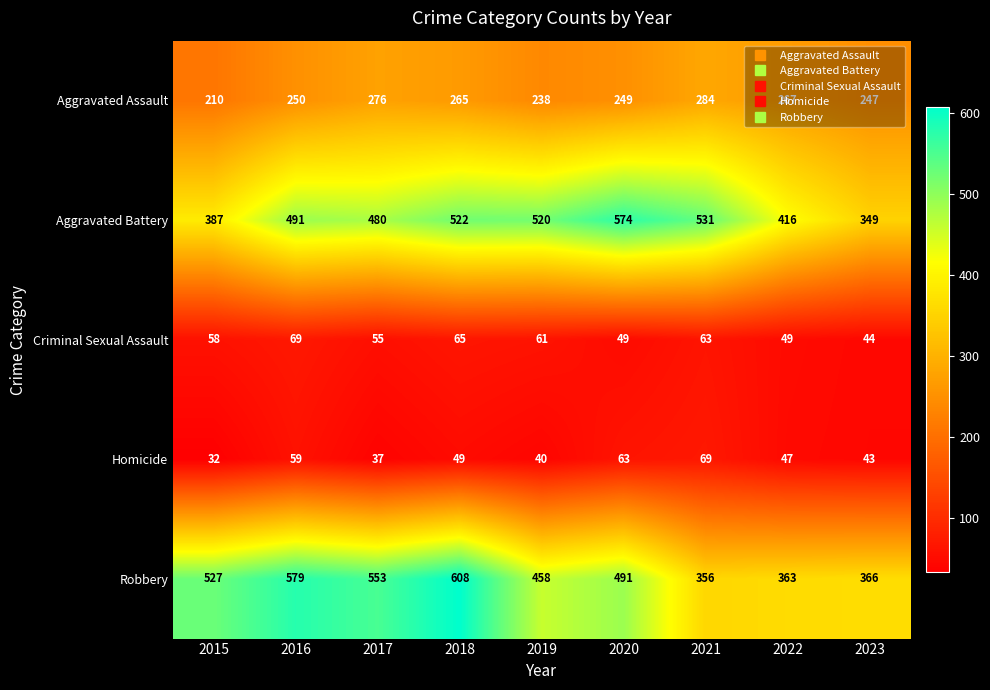

Which category has the lowest value across all series?

2015